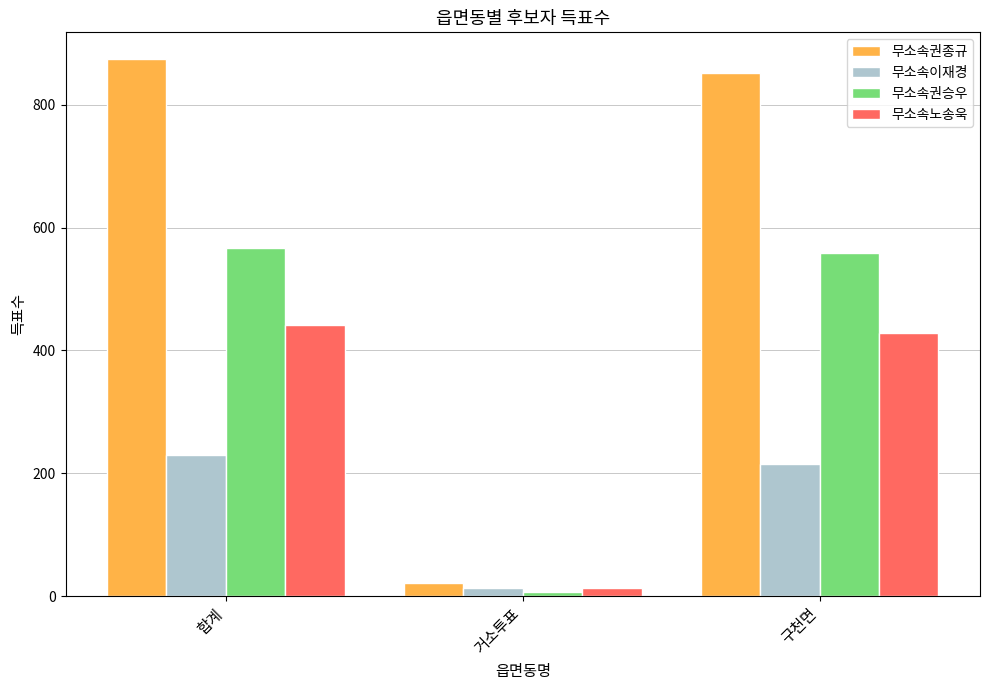

Reading left to right, list all the values displayed in this chart.

무소속권종규: 874	22	852
무소속이재경: 229	14	215
무소속권승우: 566	7	558
무소속노송욱: 442	13	429